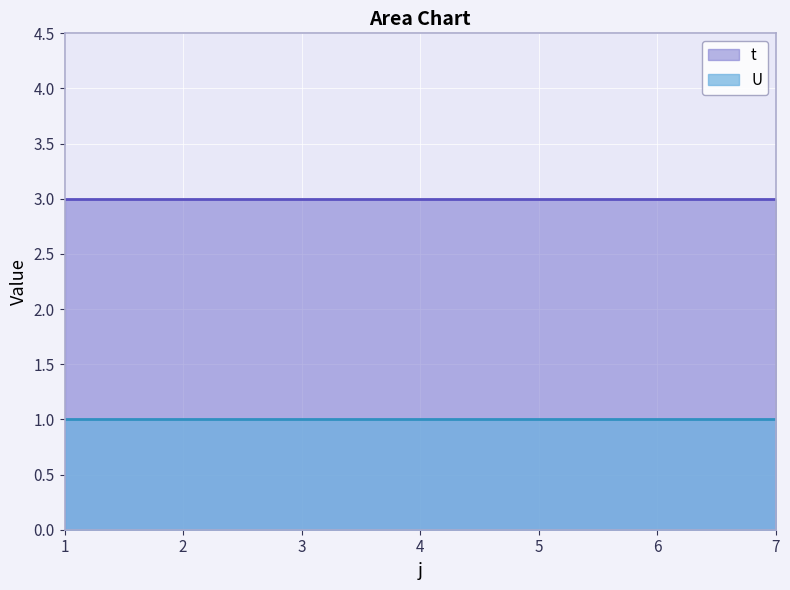

Which series has the largest total across all categories?

t